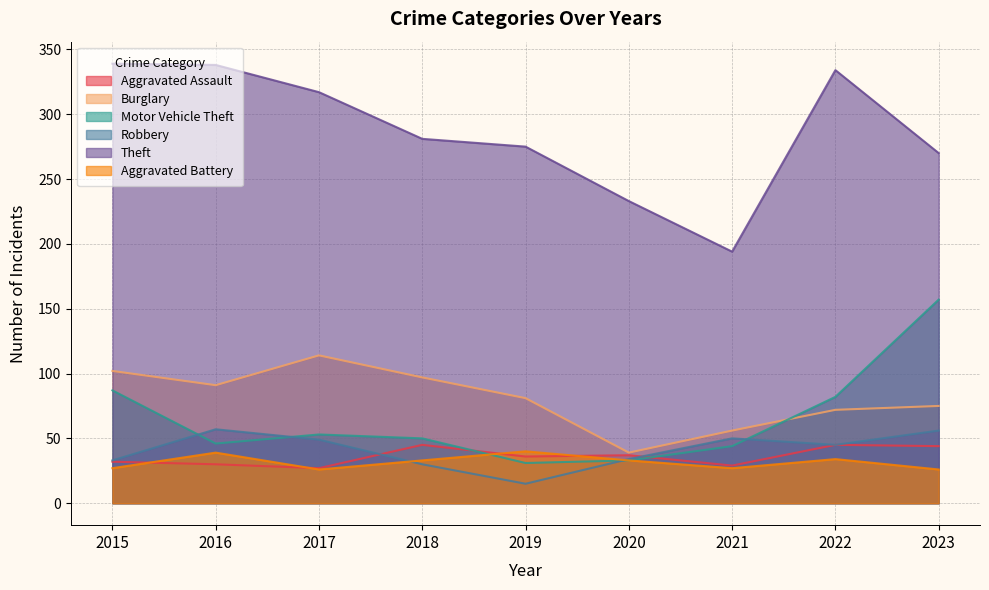

Which category has the lowest value across all series?

2019